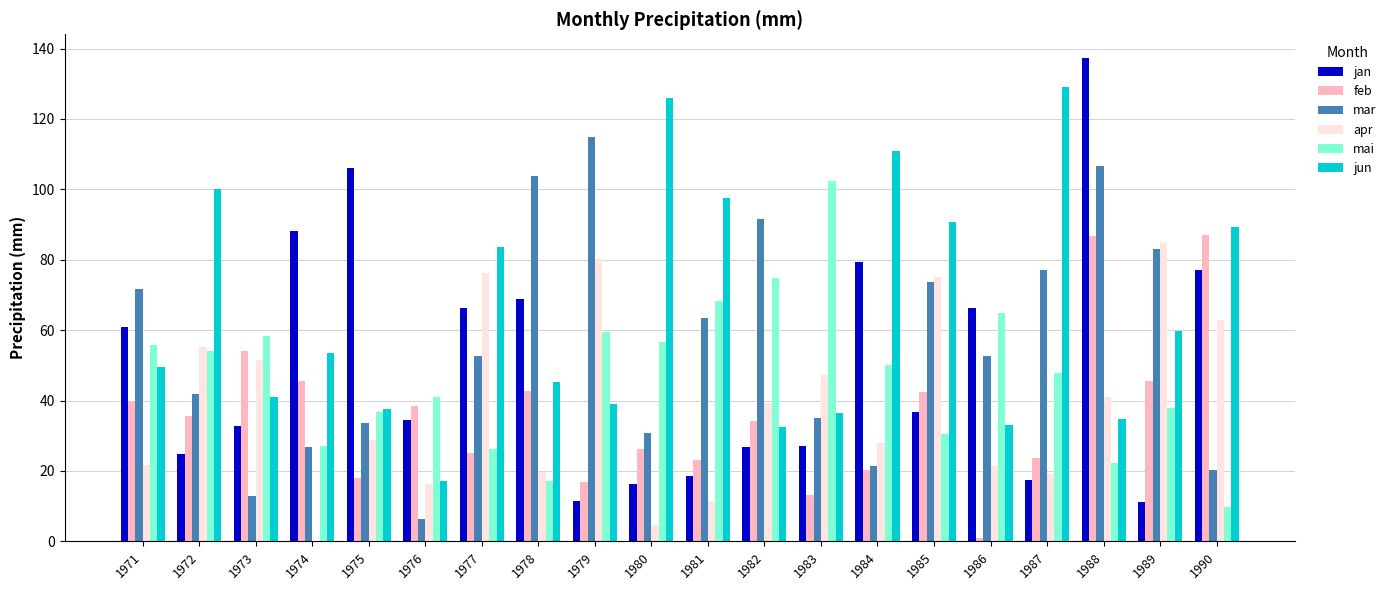

What is the sum of all mar values?

1121.4